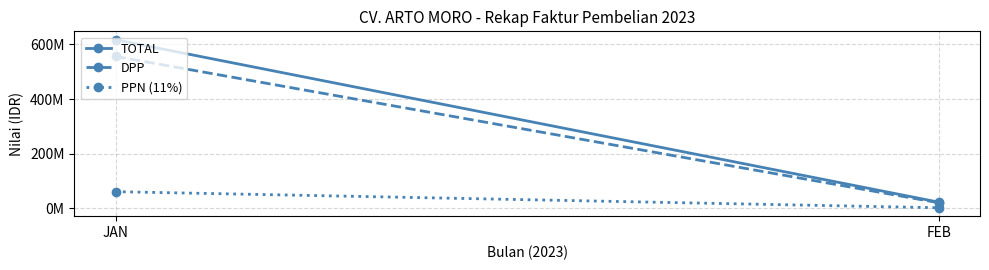

At which label is TOTAL closest to 319859023?

FEB